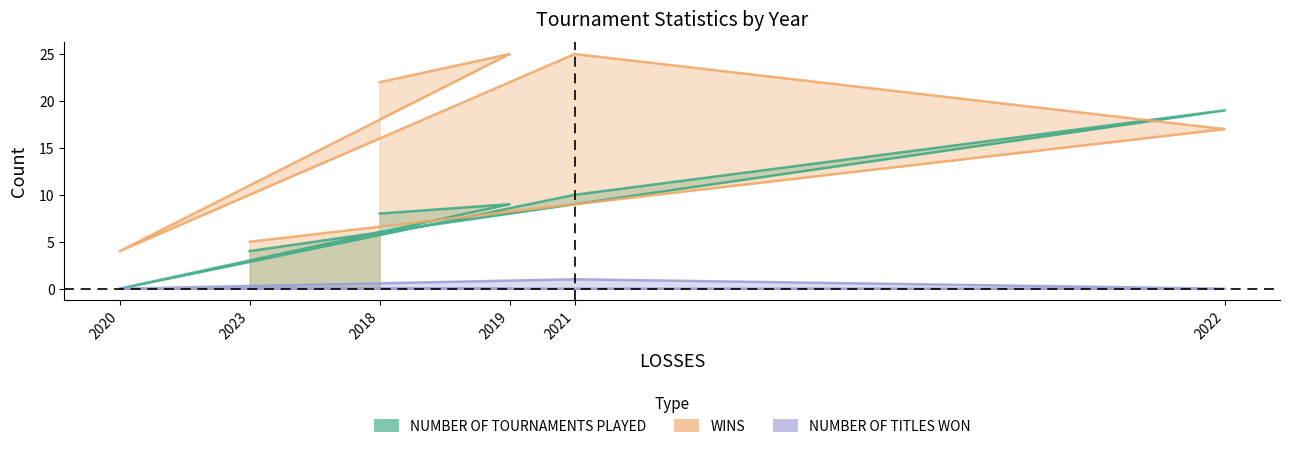

How many interior local peaks does the NUMBER OF TITLES WON series have?

1